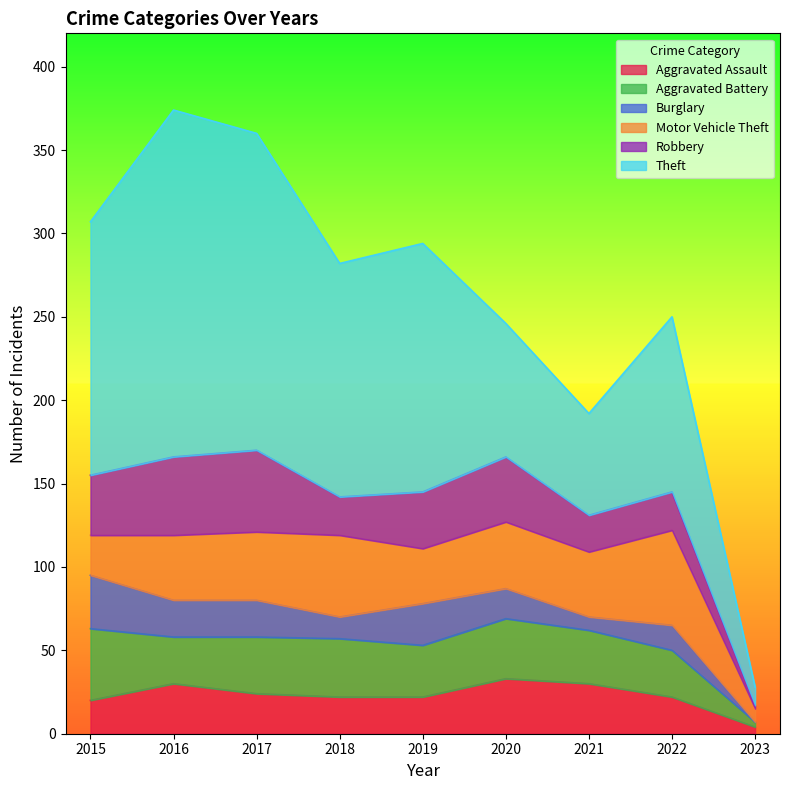

Reading right to left, what are all the values shown in this chart?

Aggravated Assault: 2023=4	2022=22	2021=30	2020=33	2019=22	2018=22	2017=24	2016=30	2015=20
Aggravated Battery: 2023=3	2022=28	2021=32	2020=36	2019=31	2018=35	2017=34	2016=28	2015=43
Burglary: 2023=0	2022=15	2021=8	2020=18	2019=25	2018=13	2017=22	2016=22	2015=32
Motor Vehicle Theft: 2023=8	2022=57	2021=39	2020=40	2019=33	2018=49	2017=41	2016=39	2015=24
Robbery: 2023=2	2022=23	2021=22	2020=39	2019=34	2018=23	2017=49	2016=47	2015=36
Theft: 2023=11	2022=105	2021=61	2020=80	2019=149	2018=140	2017=190	2016=208	2015=152